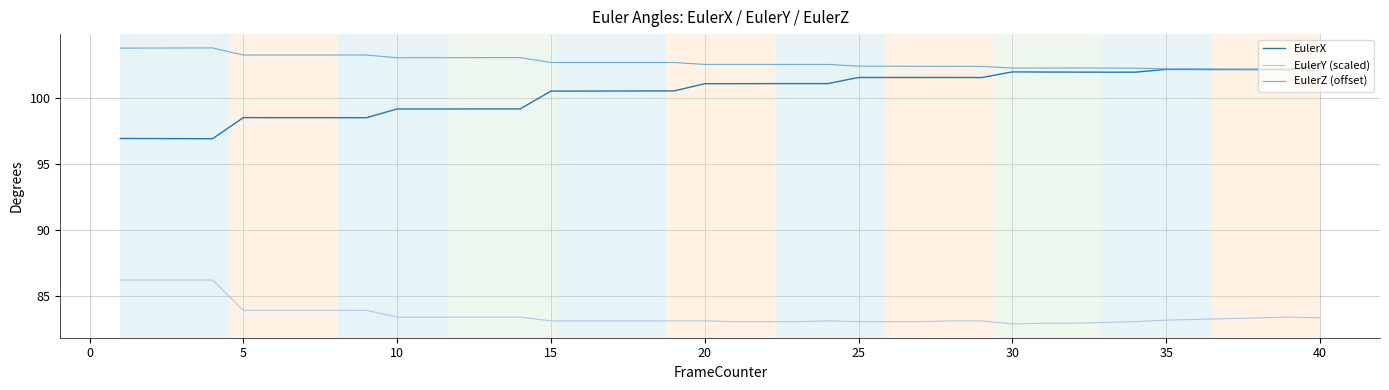

Which series has the largest range (max minus min)?

EulerX